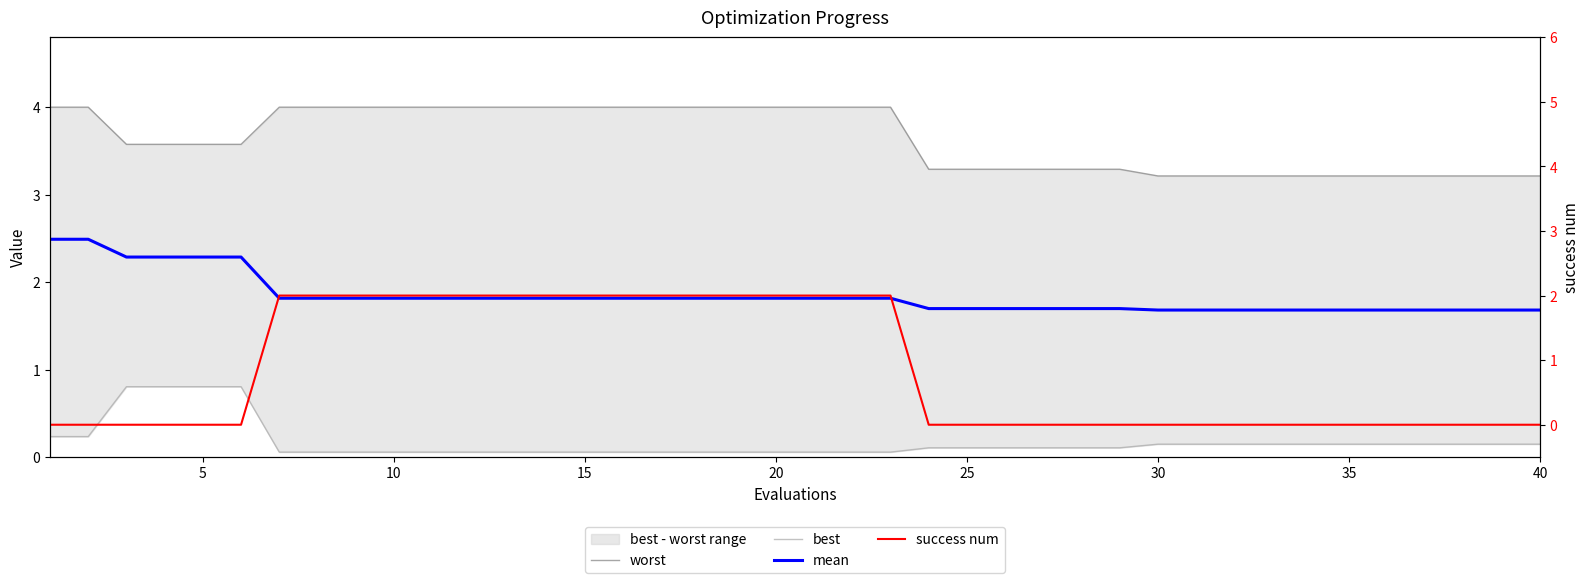

Does the chart display data point markers on the line(s)?

No